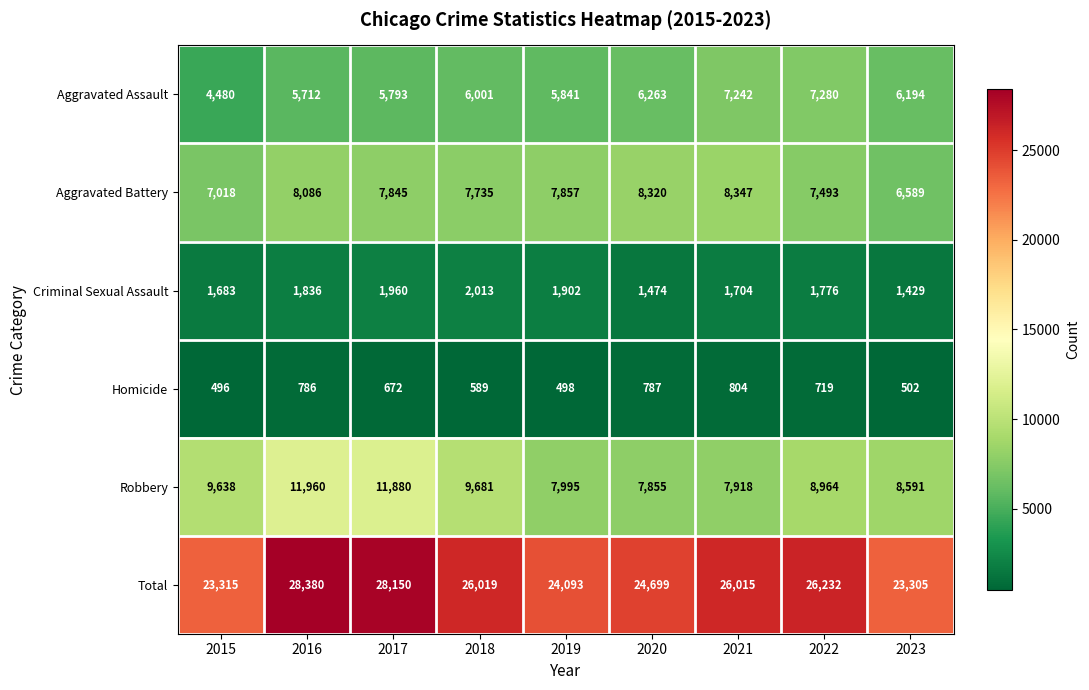

What is the total value across all series at 2020?

49398